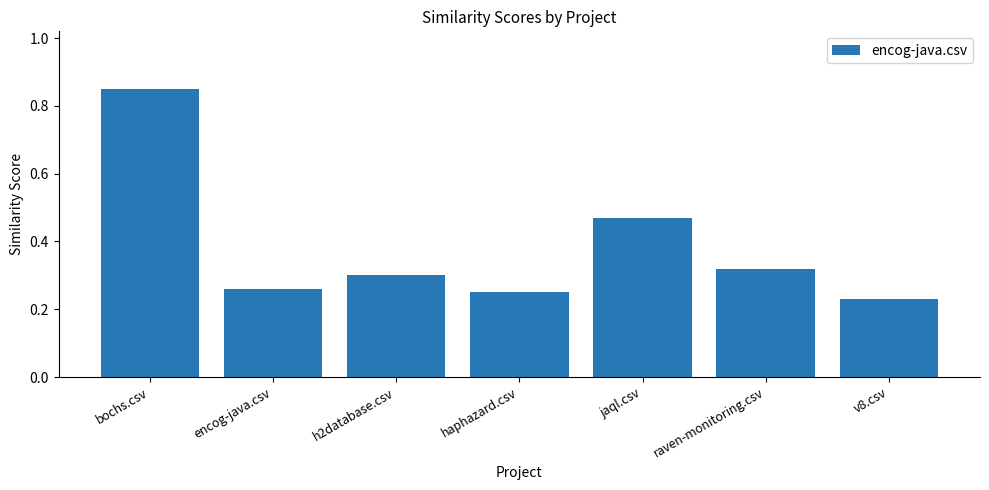

Is it true that the value at encog-java.csv is 0.1?

False